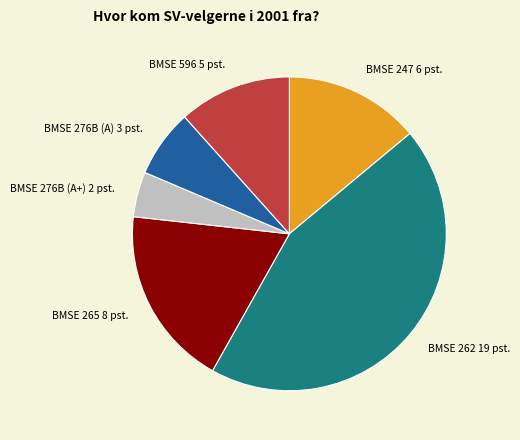

Approximately how many times larger is the value at BMSE 262 19 pst. compared to BMSE 596 5 pst.?

3.8